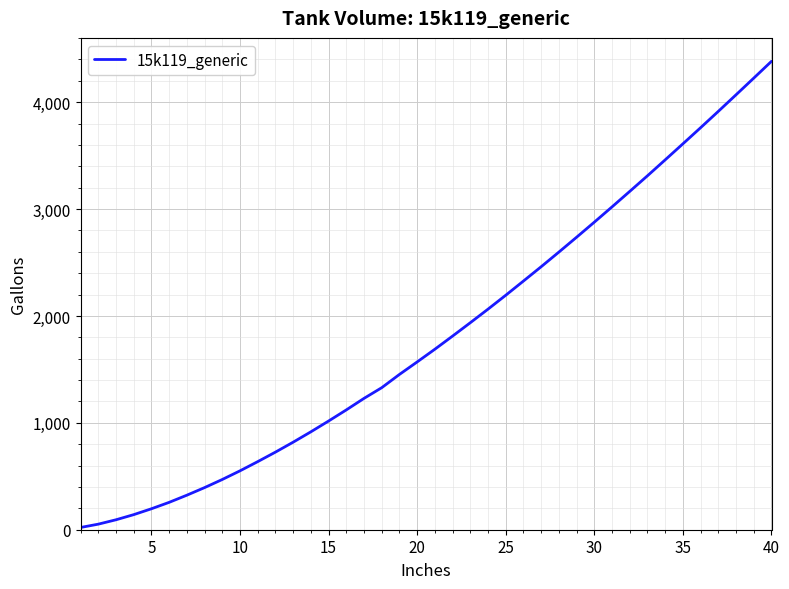

What is the difference between the maximum and minimum values?

4362